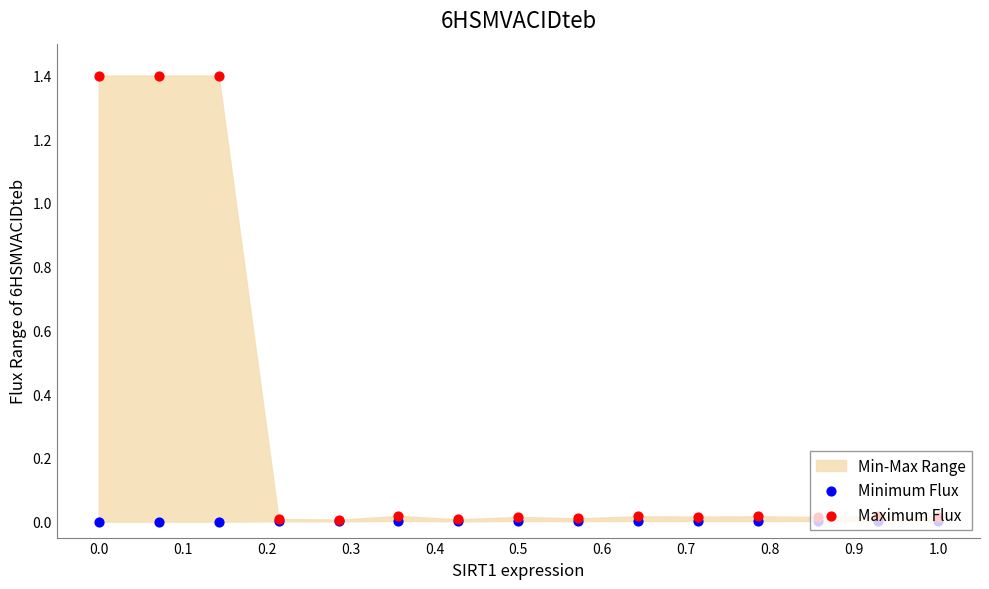

Which series has the largest total across all categories?

Maximum Flux